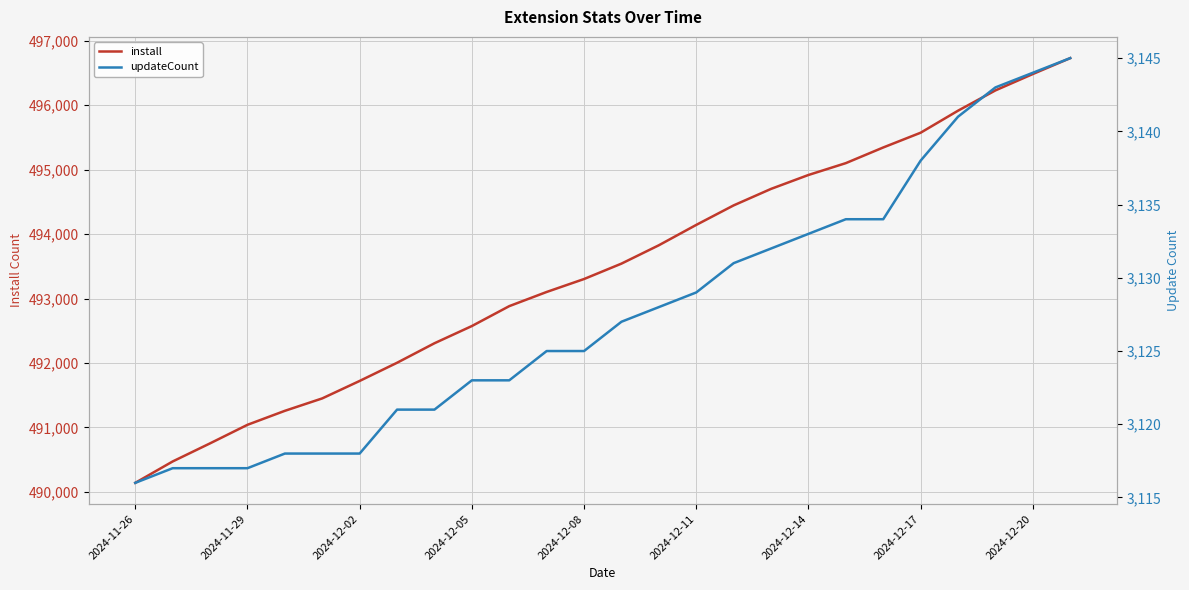

Rank the series by their average value, from lowest to highest.

updateCount, install